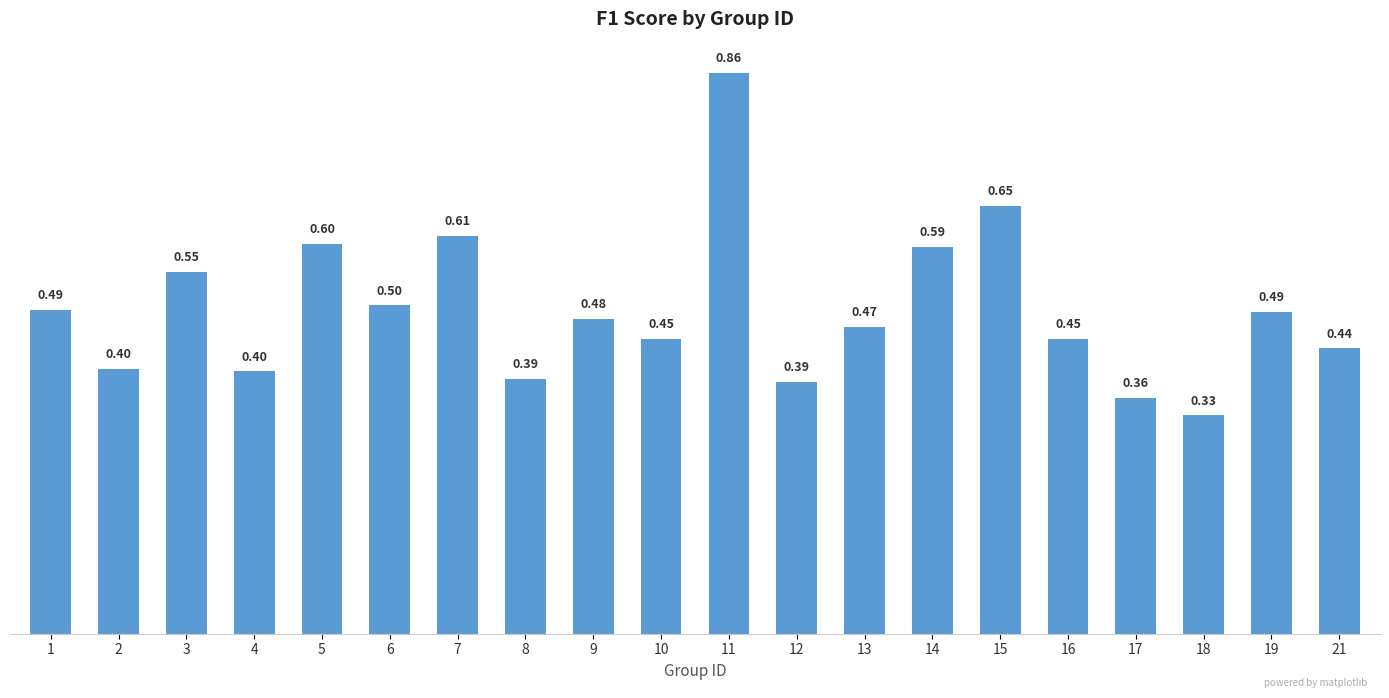

Is it true that the value at 10 is 0.5?

True